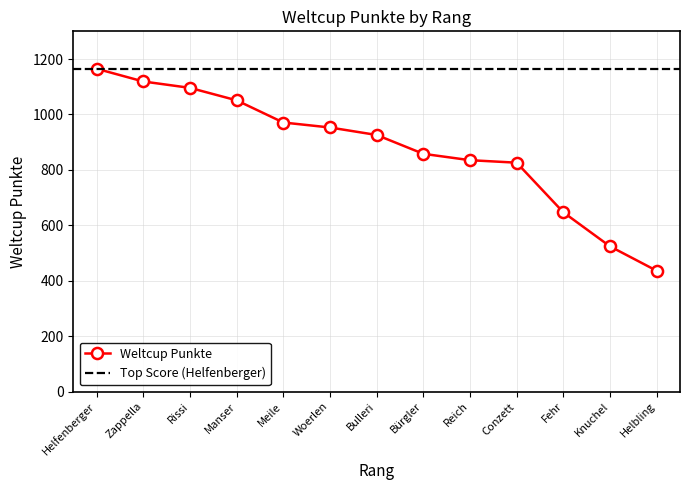

How many values are below 926?

6